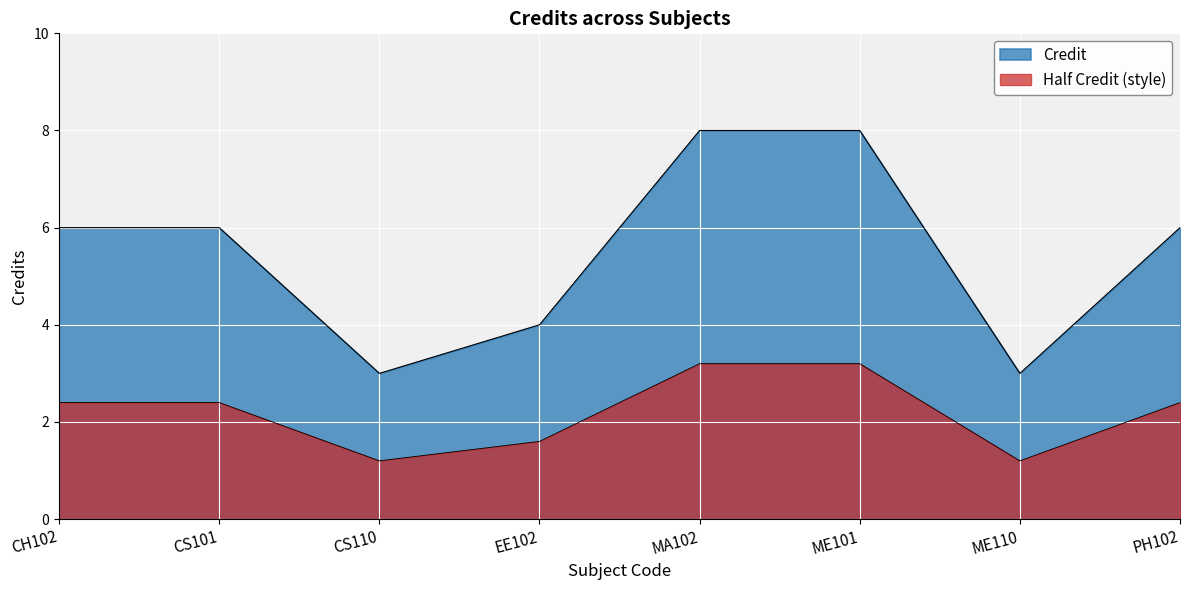

List the labels in order of value, largest first.

MA102, ME101, CH102, CS101, PH102, EE102, CS110, ME110